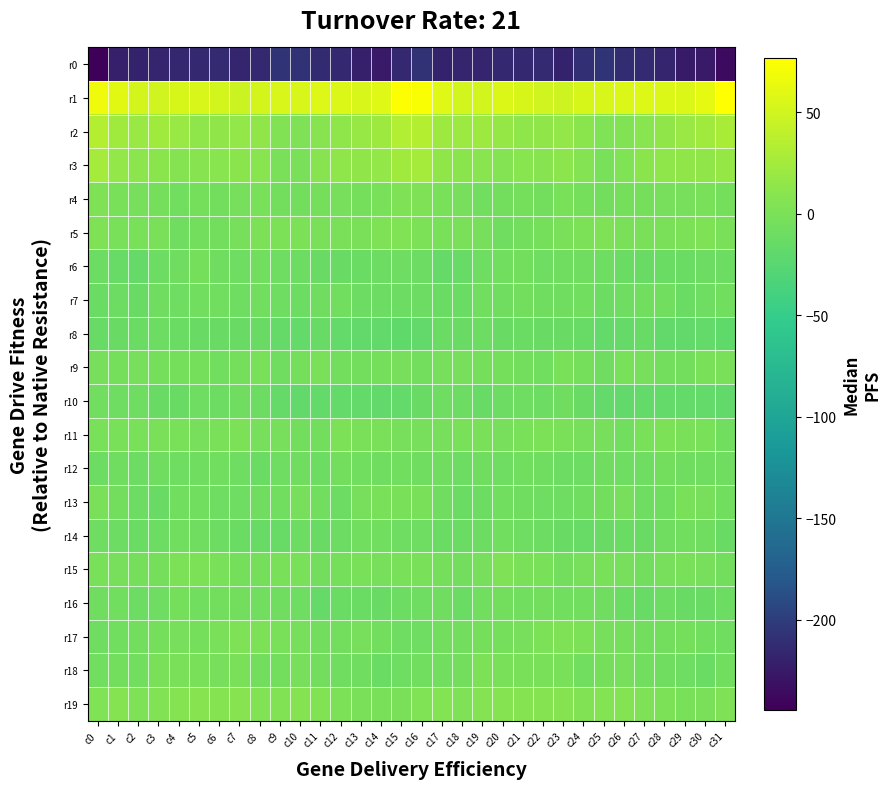

Between c16 and c19, which series saw the biggest shift?

r1